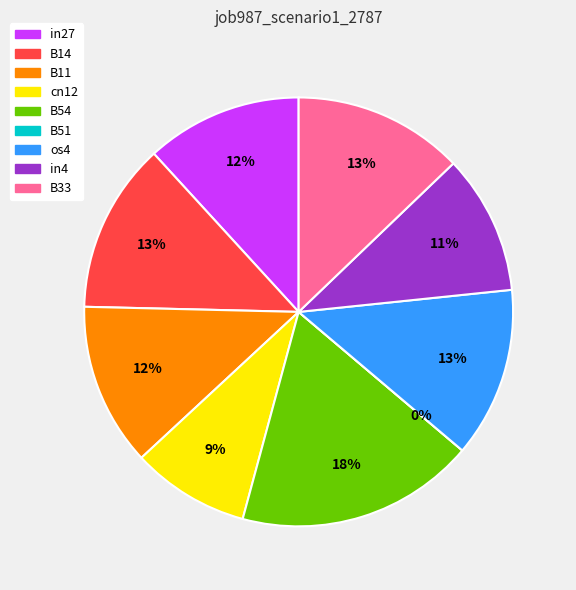

How many segments does this pie chart have?

9